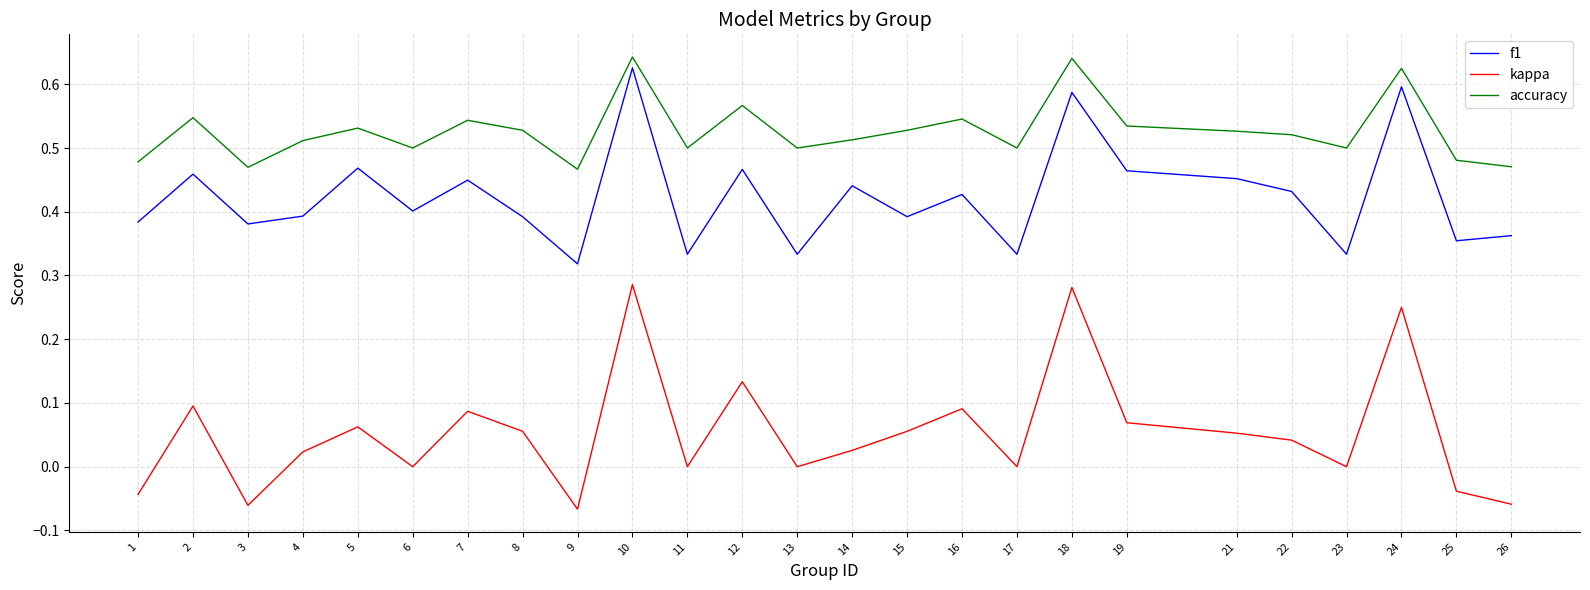

At 5, list the series in order from largest to smallest.

accuracy, f1, kappa